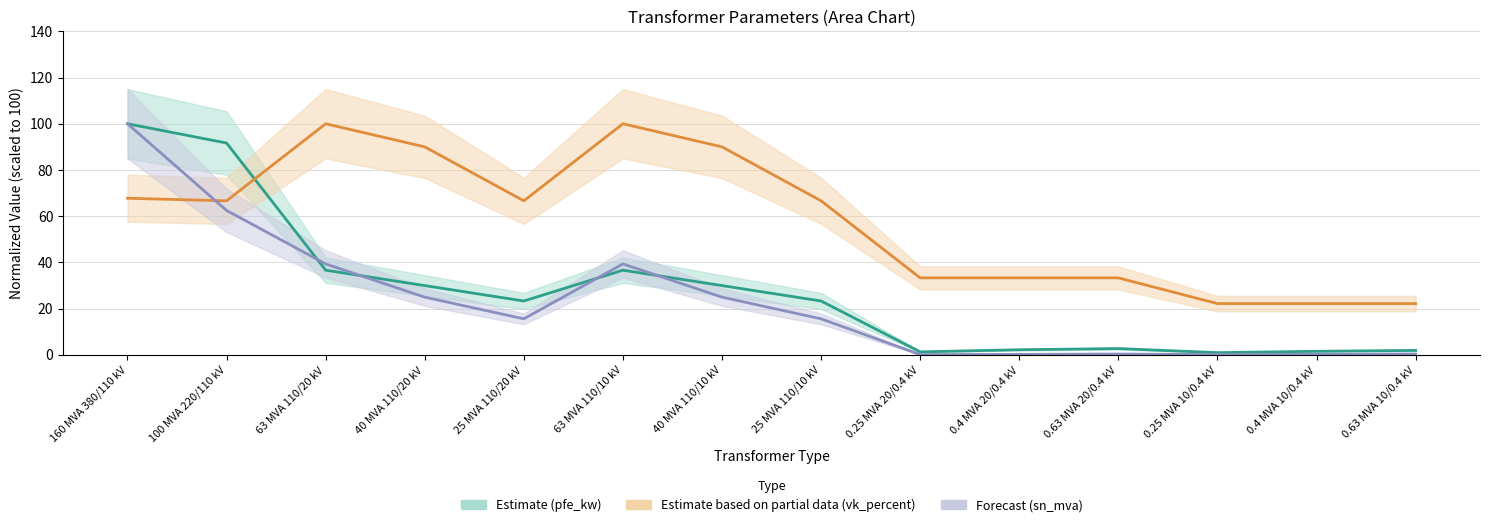

How many interior local peaks does the vk_percent series have?

2